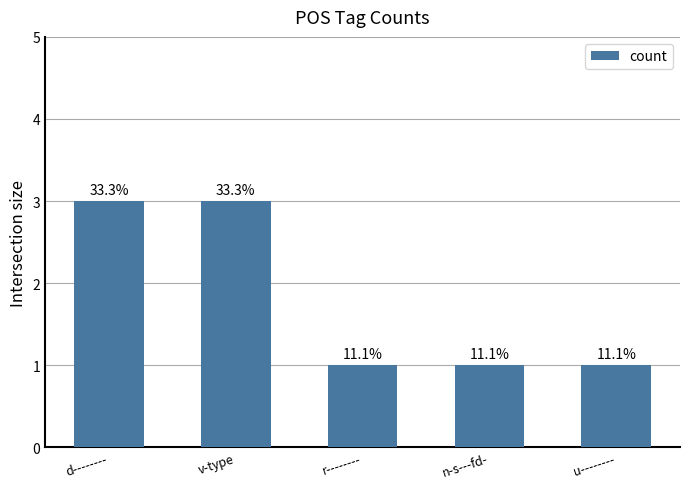

Does the chart contain any negative values?

No